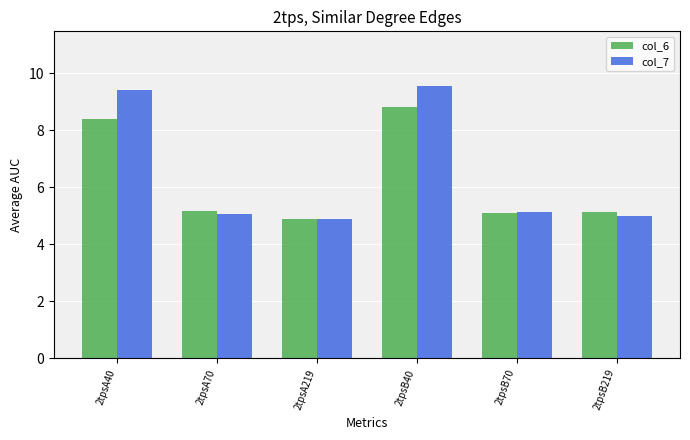

Reading left to right, list all the values displayed in this chart.

col_6: 8.4	5.2	4.9	8.8	5.1	5.1
col_7: 9.4	5.1	4.9	9.6	5.1	5.0